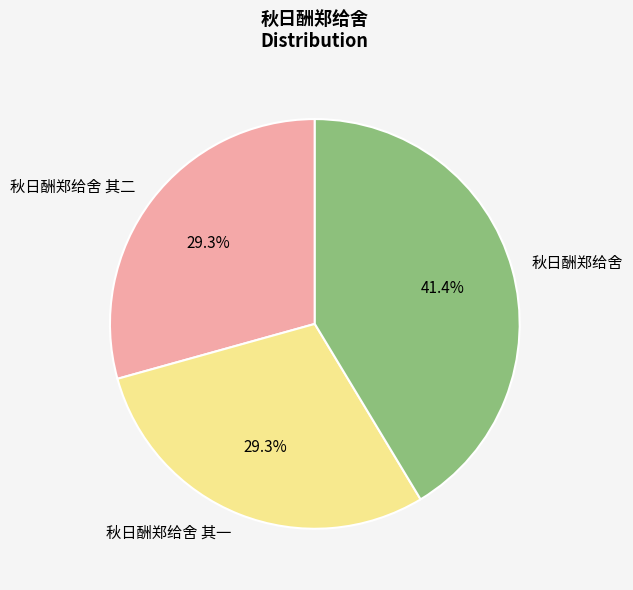

Which slice is the largest?

秋日酬郑给舍